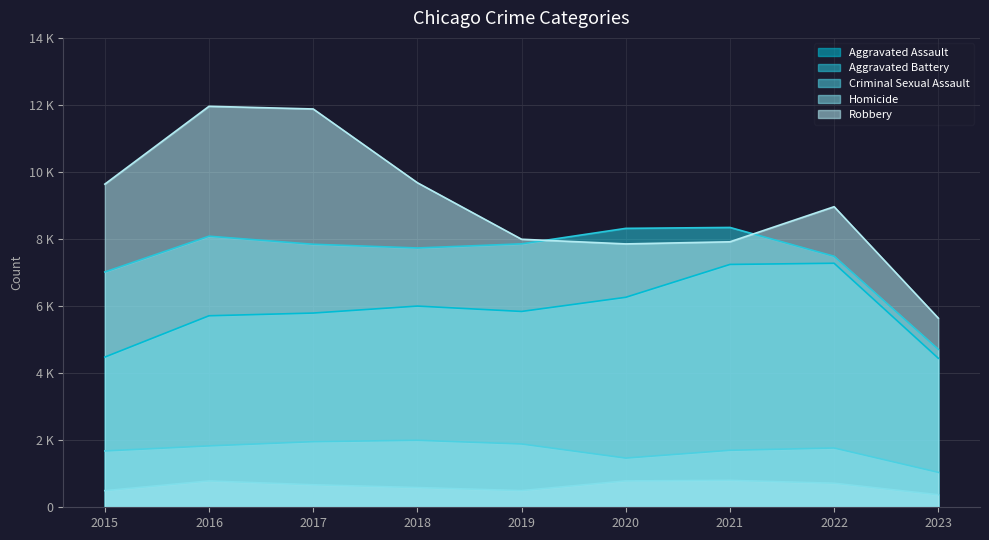

Which category has the highest value across all series?

2016